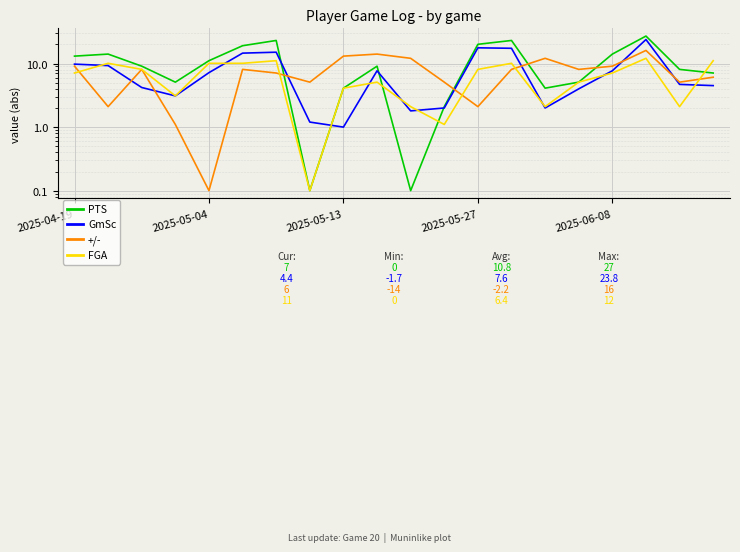

Is this an area chart (filled region under the line)?

No